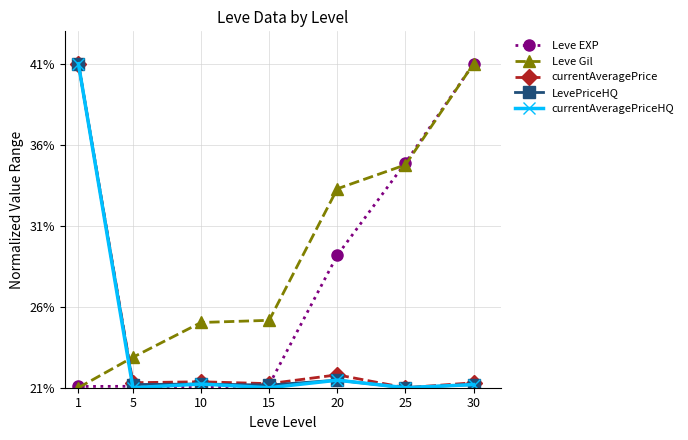

What is the difference between the highest and lowest values at 25?

13.9